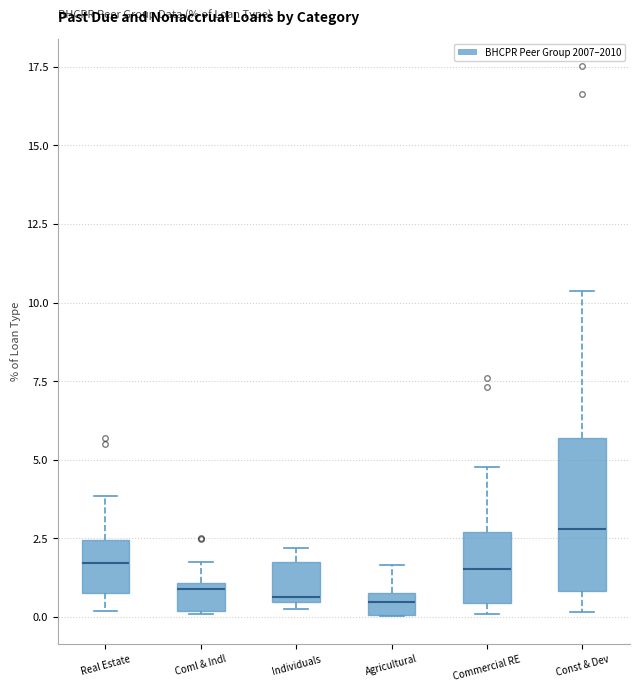

Which box's median line is the highest?

Const & Dev